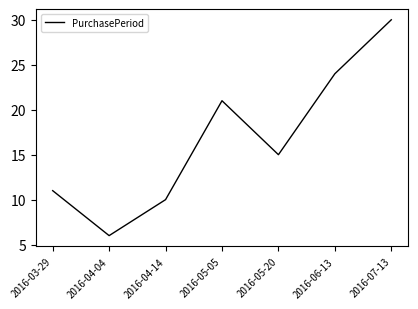

True or false: the data shows 11 at 2016-03-29.

True